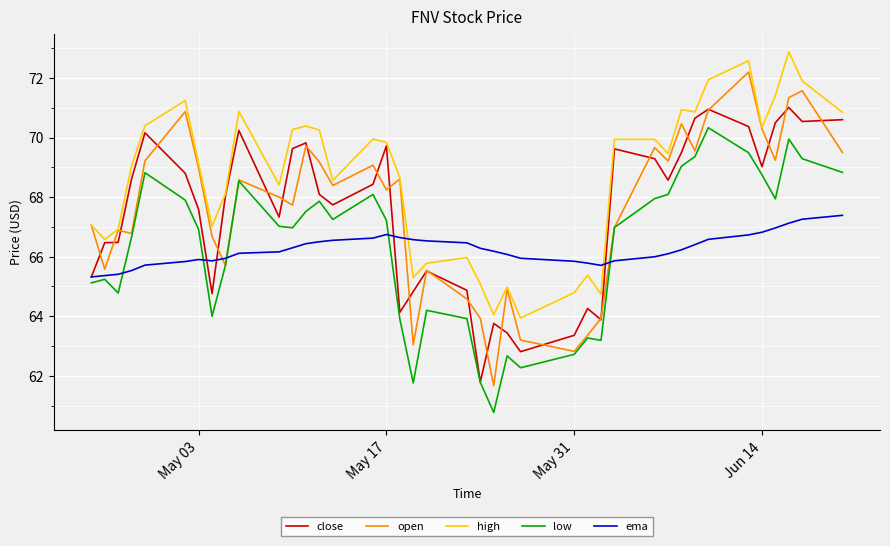

Which series has the largest range (max minus min)?

open